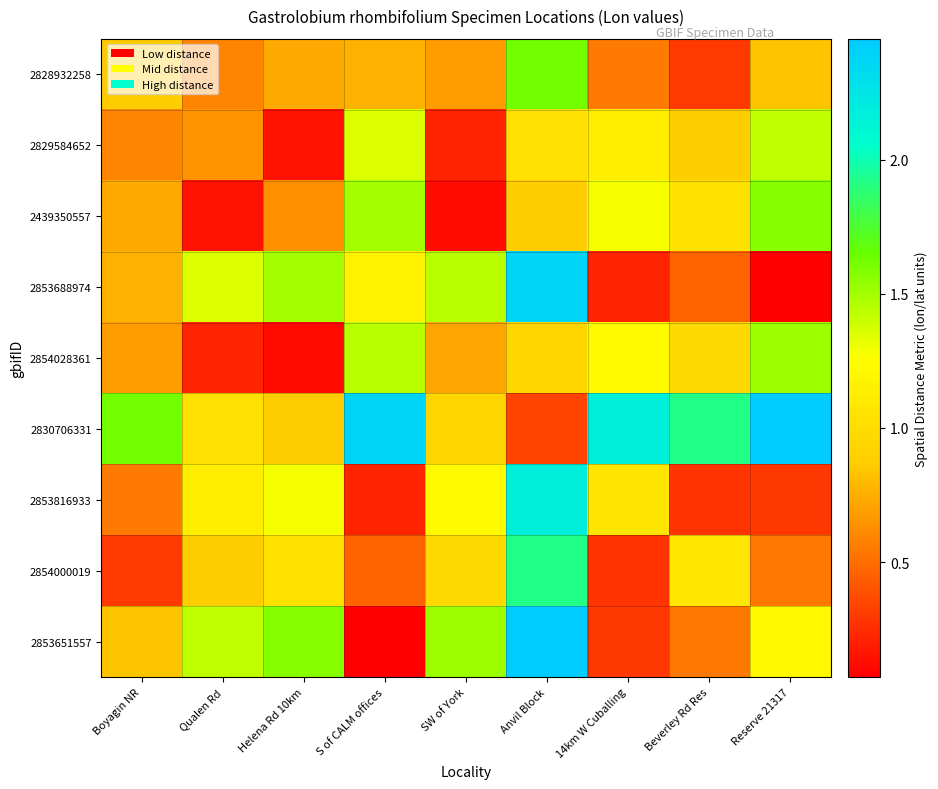

Between Reserve 21317 and 14km W Cuballing, which is larger?

Reserve 21317